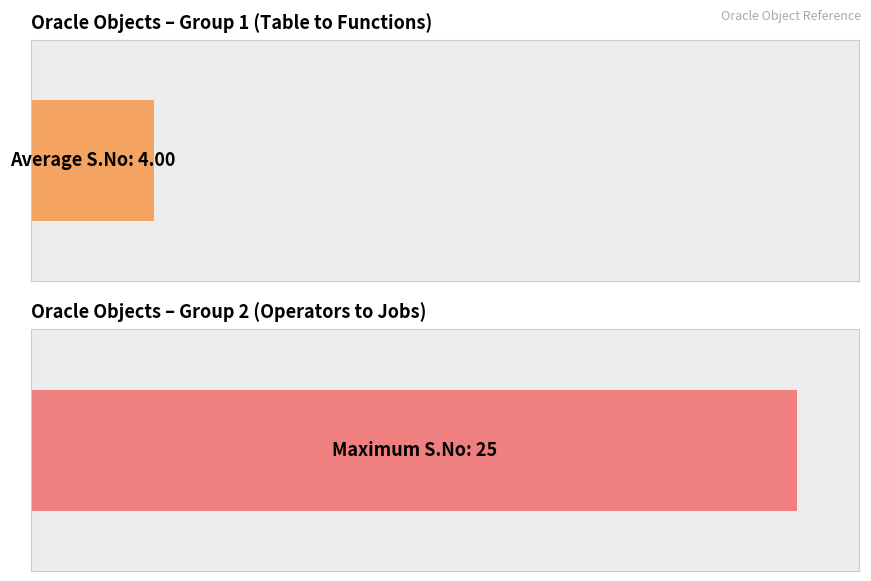

How many series are shown in this chart?

1